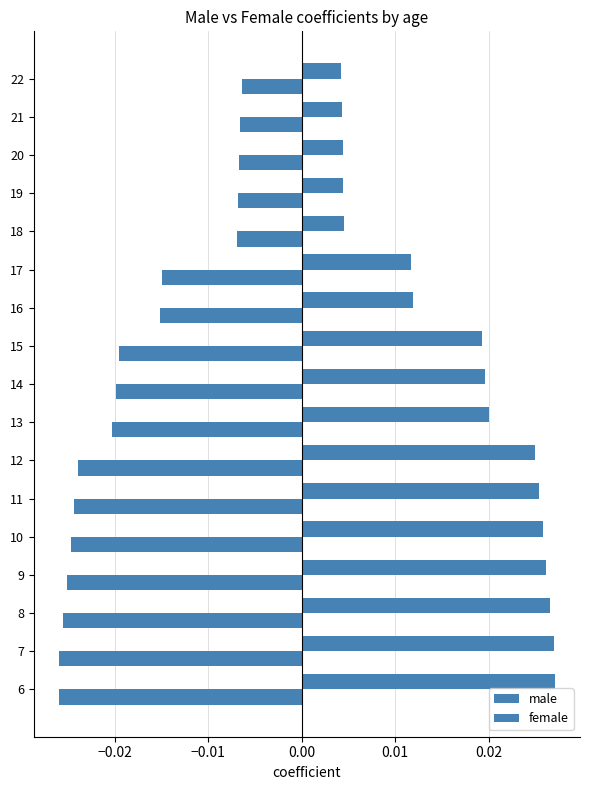

Is it true that female equals -0.0 at 16?

False